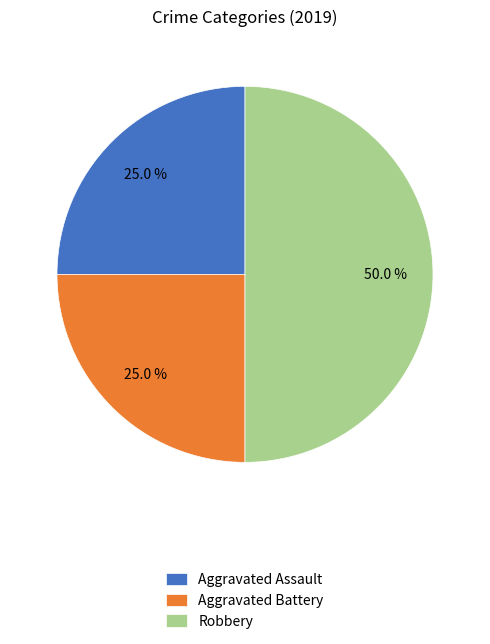

True or false: Aggravated Battery accounts for 25% of the total.

True